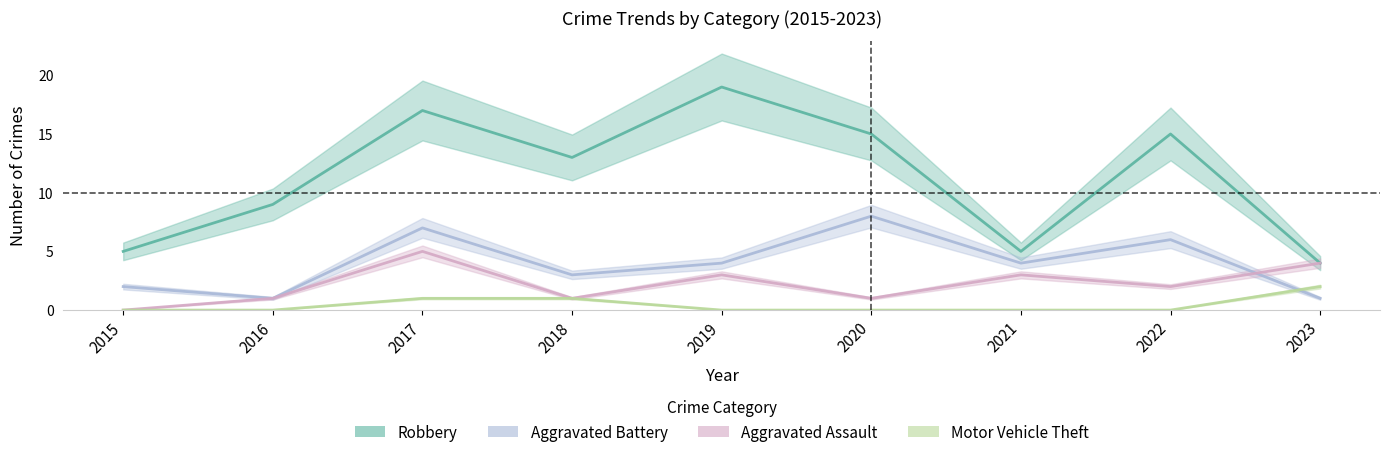

True or false: Robbery and Motor Vehicle Theft intersect in this chart.

False